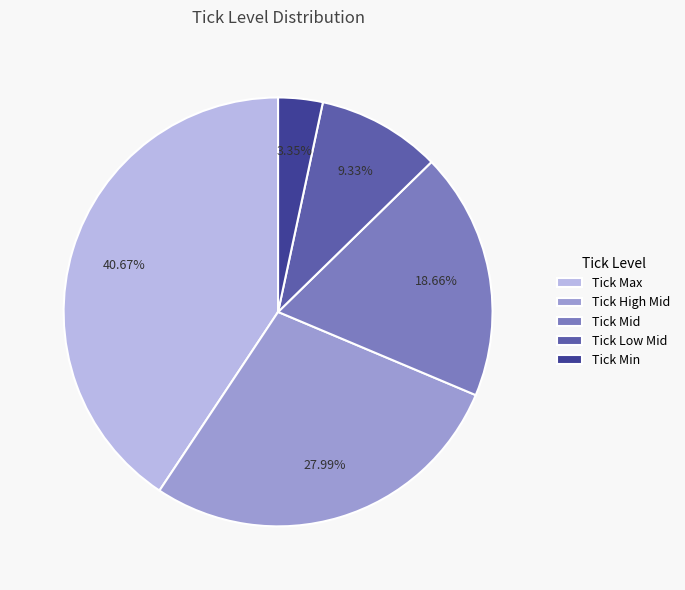

Is the sum of Tick Mid and Tick Min greater than half?

No